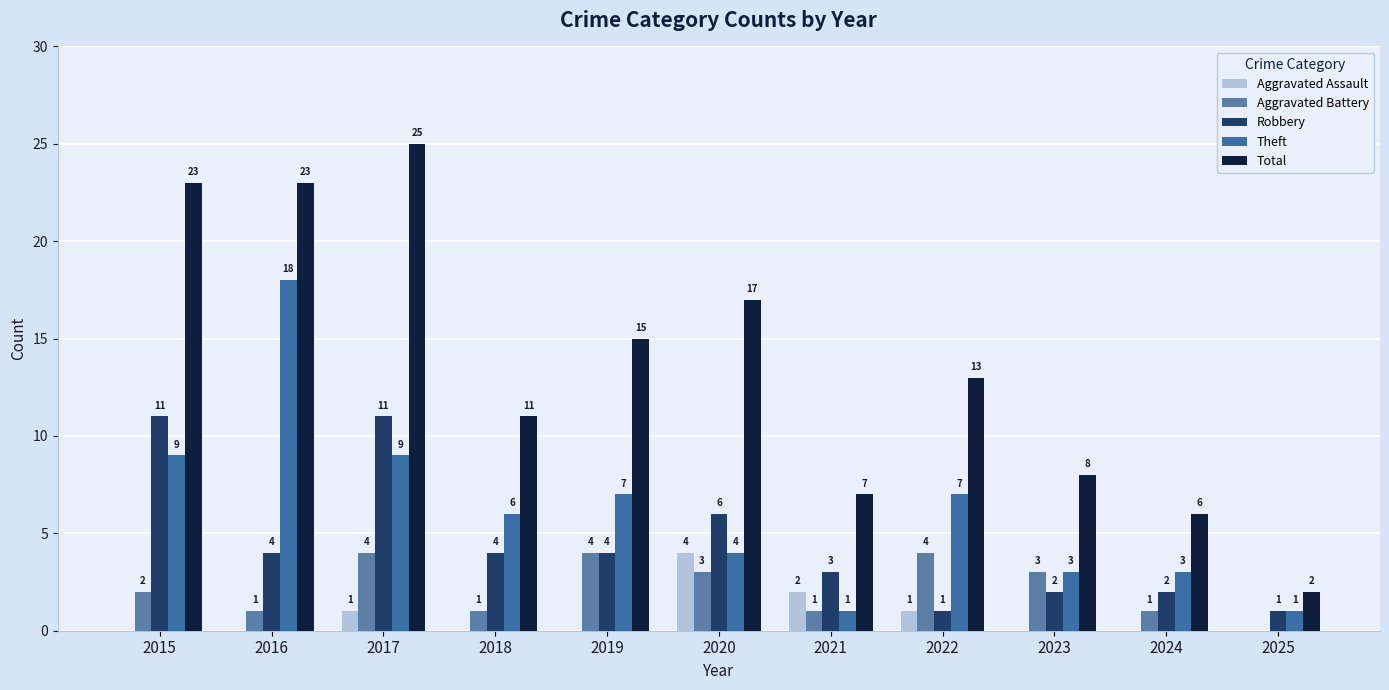

The value of Theft at 2022 is 2. True or false?

False